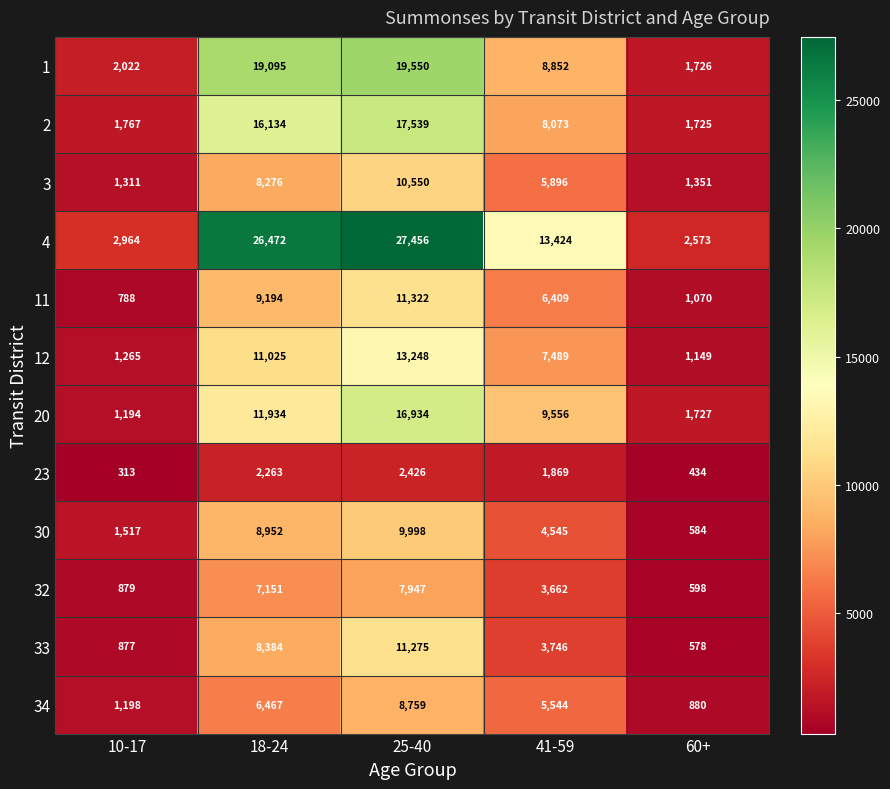

What is the minimum value shown in the chart?

313